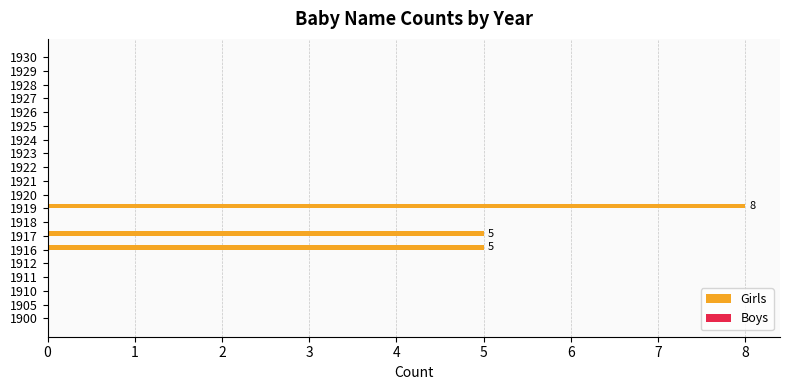

True or false: the data shows 0 at 1929.

True